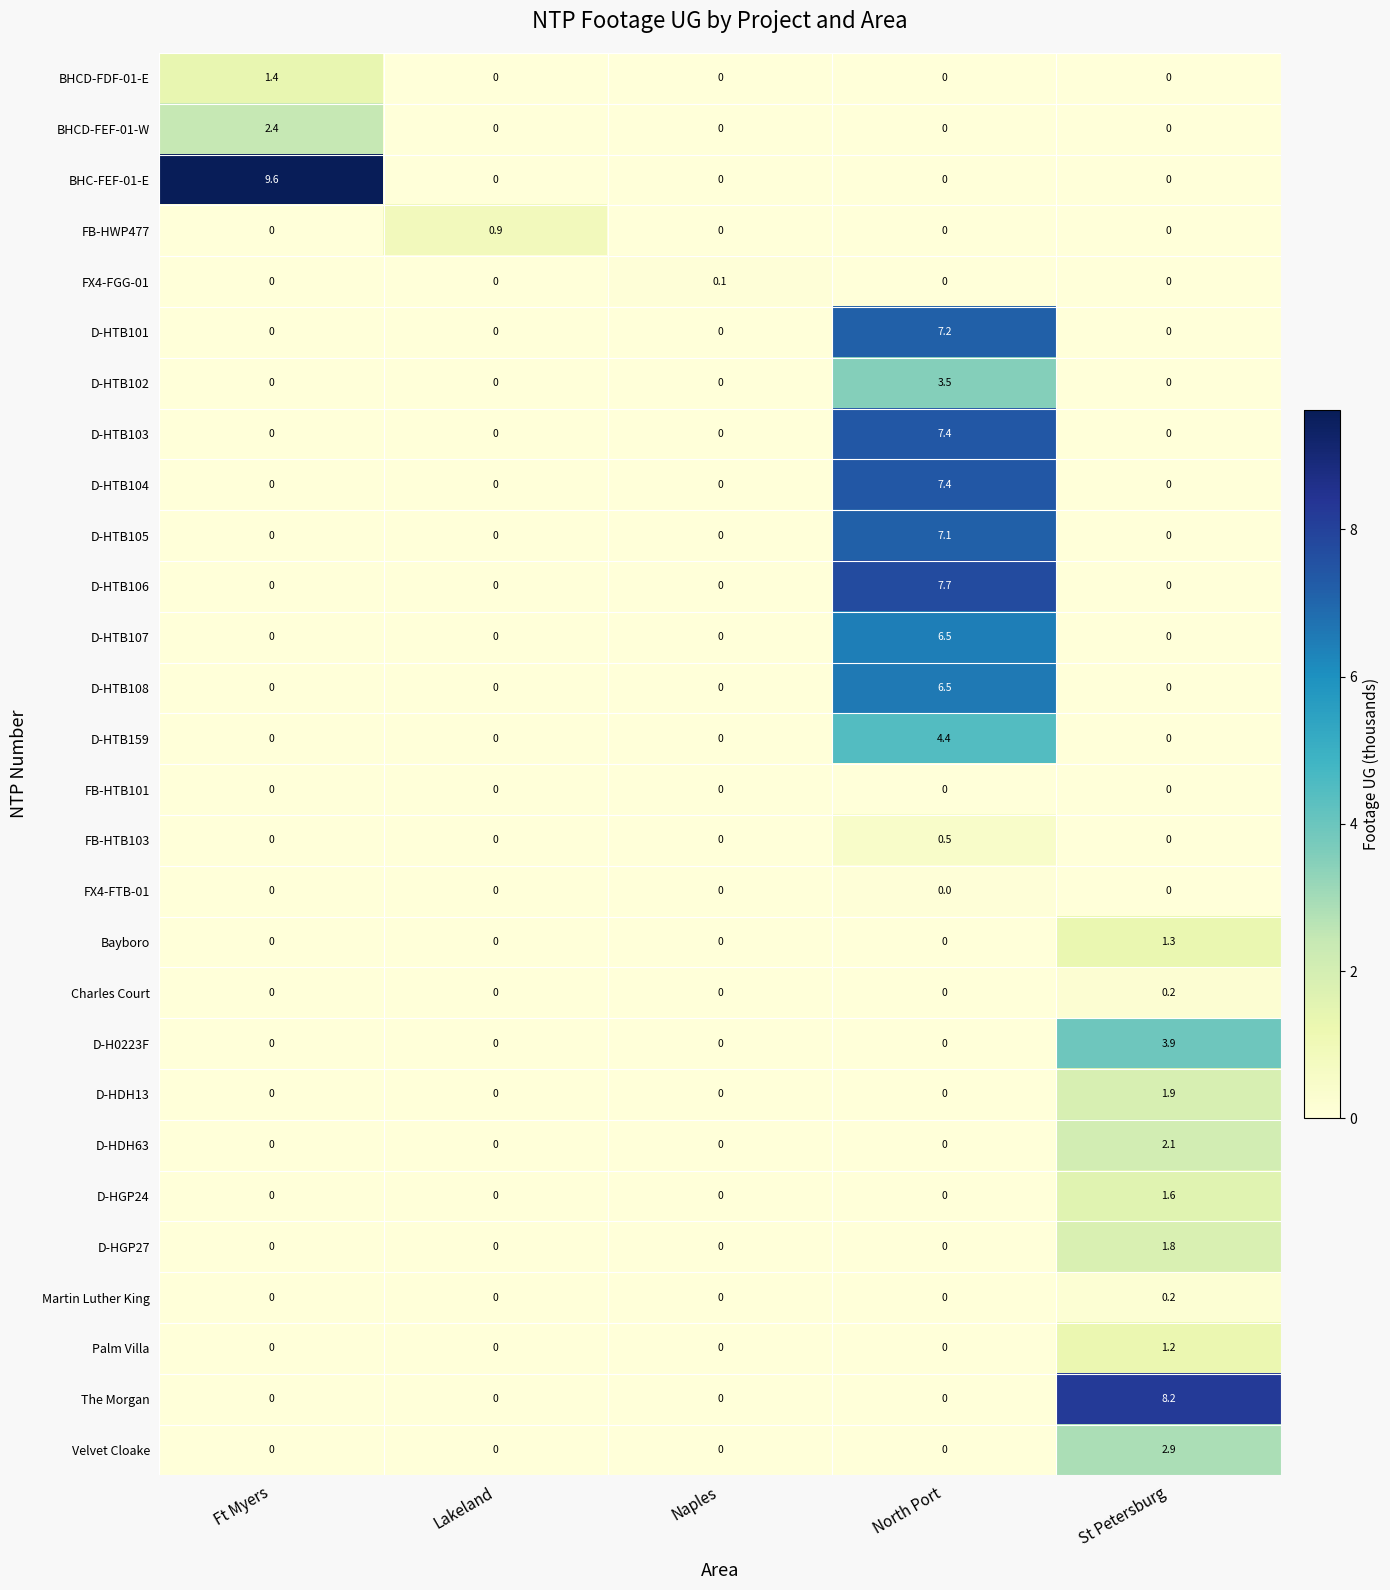

True or false: BHC-FEF-01-E has a value of 0.0 at Naples.

True